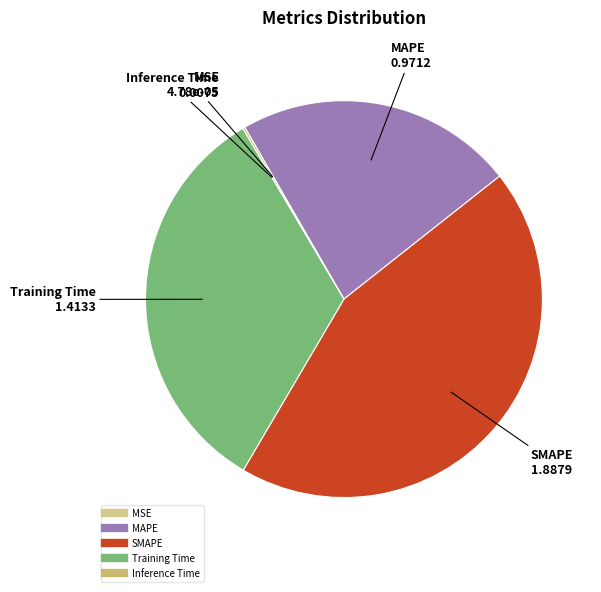

Is there any slice that represents more than half of the pie?

No